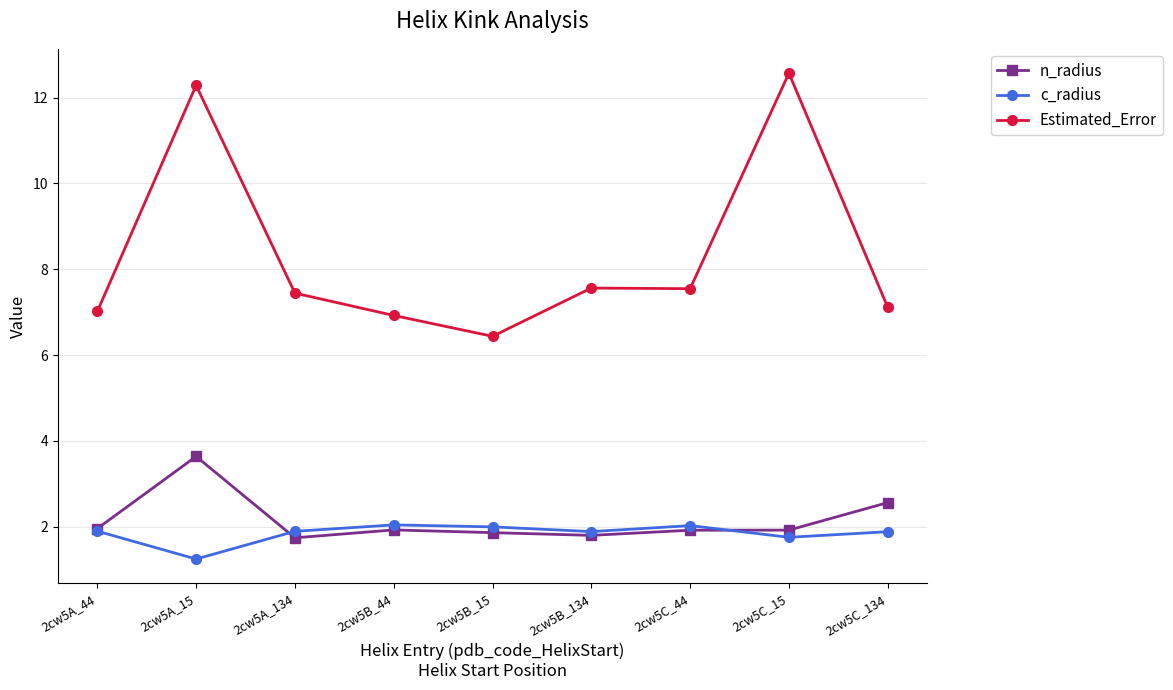

True or false: n_radius and Estimated_Error intersect in this chart.

False